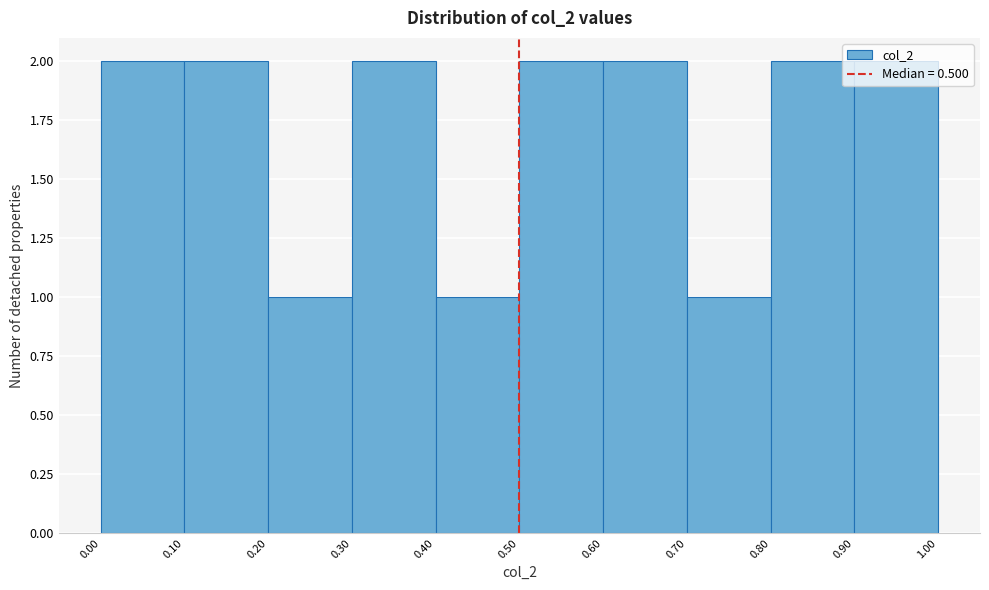

Reading left to right, transcribe this chart: for each bar, give the range it covers on the x-axis and its height. The values are not printed on the chart, so give them approximately, as read against the axis.

0.00 to 0.10: 2
0.10 to 0.20: 2
0.20 to 0.30: 1
0.30 to 0.40: 2
0.40 to 0.50: 1
0.50 to 0.60: 2
0.60 to 0.70: 2
0.70 to 0.80: 1
0.80 to 0.90: 2
0.90 to 1.00: 2